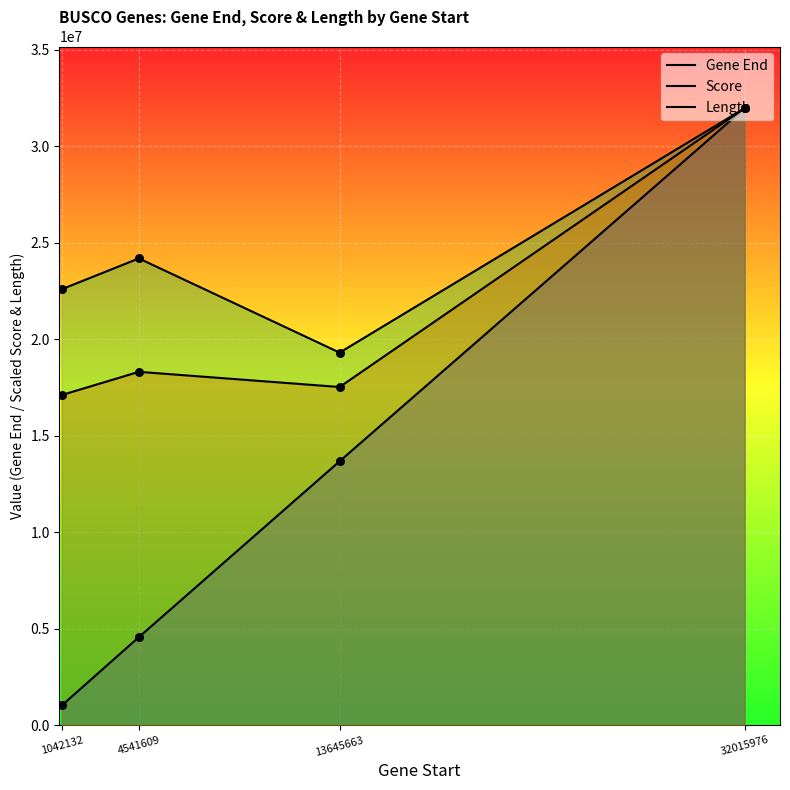

At how many categories does at least one series exceed 11975638?

4